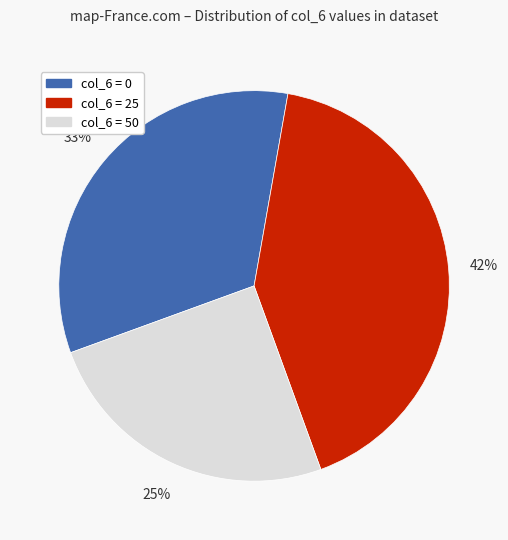

To the nearest percent, what is the combined percentage of col_6 = 25 and col_6 = 0?

75%